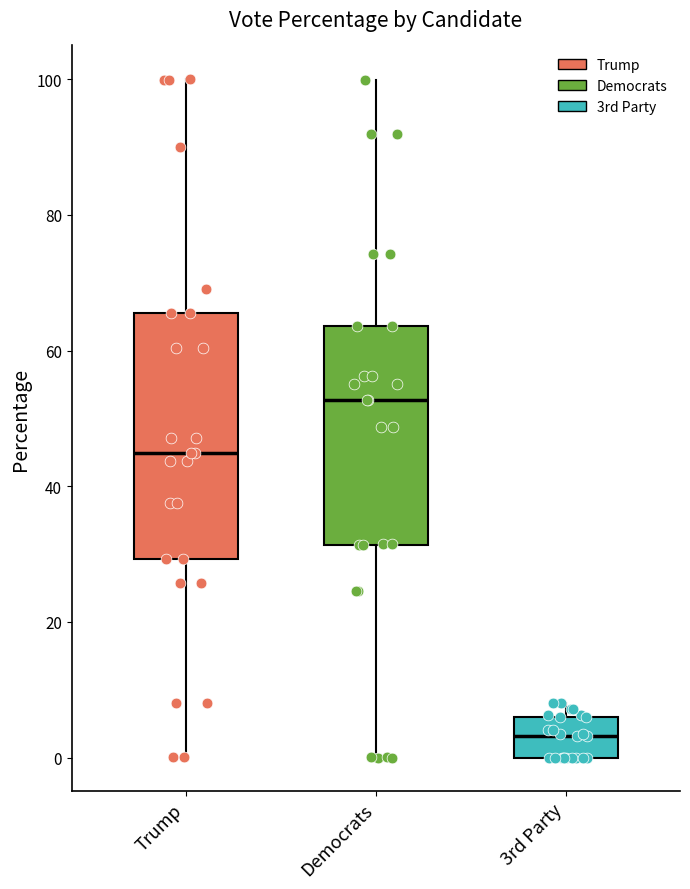

Reading left to right, read every box against the y-axis: the position of its median line, the range the box covers, and the ends of its whiskers. The values are not printed on the chart, so give them approximately, as read against the axis.

Trump: median 44, box 30 to 66, whiskers 0 to 100
Democrats: median 52, box 32 to 64, whiskers 0 to 100
3rd Party: median 4, box 0 to 6, whiskers 0 to 8